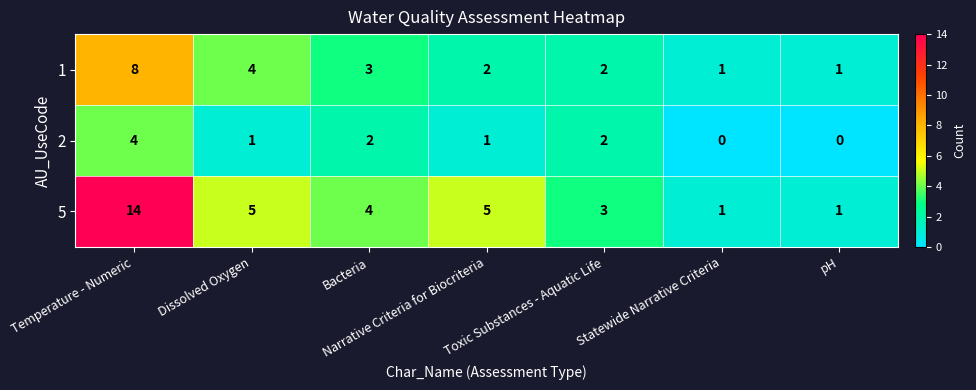

Rank the series by their maximum value, from highest to lowest.

5, 1, 2